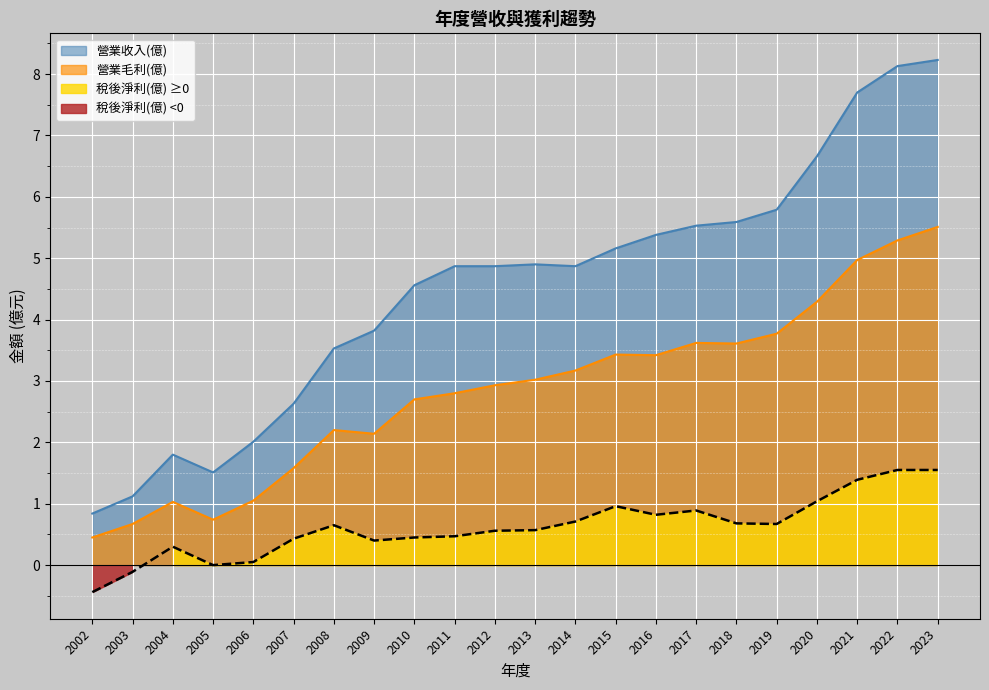

Reading right to left, what are all the values shown in this chart?

營業收入(億): 8.2	8.1	7.7	6.7	5.8	5.6	5.5	5.4	5.2	4.9	4.9	4.9	4.9	4.6	3.8	3.5	2.6	2.0	1.5	1.8	1.1	0.8
營業毛利(億): 5.5	5.3	5.0	4.3	3.8	3.6	3.6	3.4	3.4	3.2	3.0	2.9	2.8	2.7	2.1	2.2	1.6	1.1	0.7	1.0	0.7	0.5
稅後淨利(億): 1.6	1.6	1.4	1.0	0.7	0.7	0.9	0.8	1.0	0.7	0.6	0.6	0.5	0.5	0.4	0.7	0.4	0.1	0.0	0.3	-0.1	-0.4